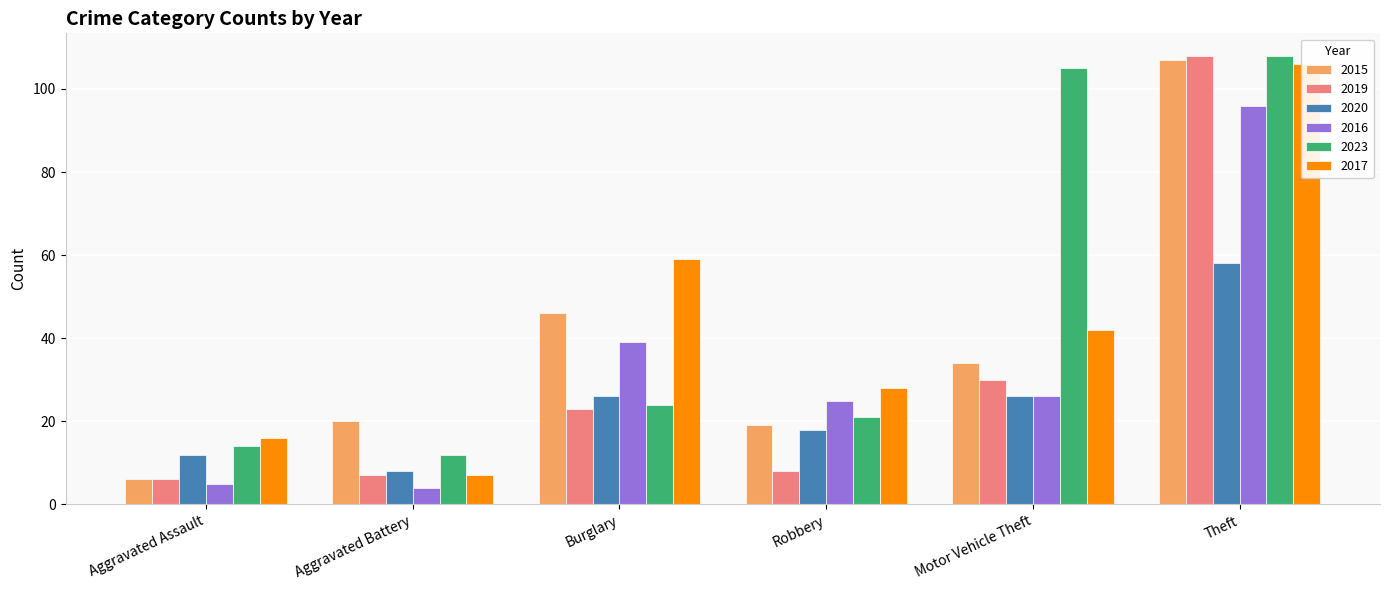

Reading left to right, transcribe all the data shown in this chart.

2015: 6	20	46	19	34	107
2019: 6	7	23	8	30	108
2020: 12	8	26	18	26	58
2016: 5	4	39	25	26	96
2023: 14	12	24	21	105	108
2017: 16	7	59	28	42	106